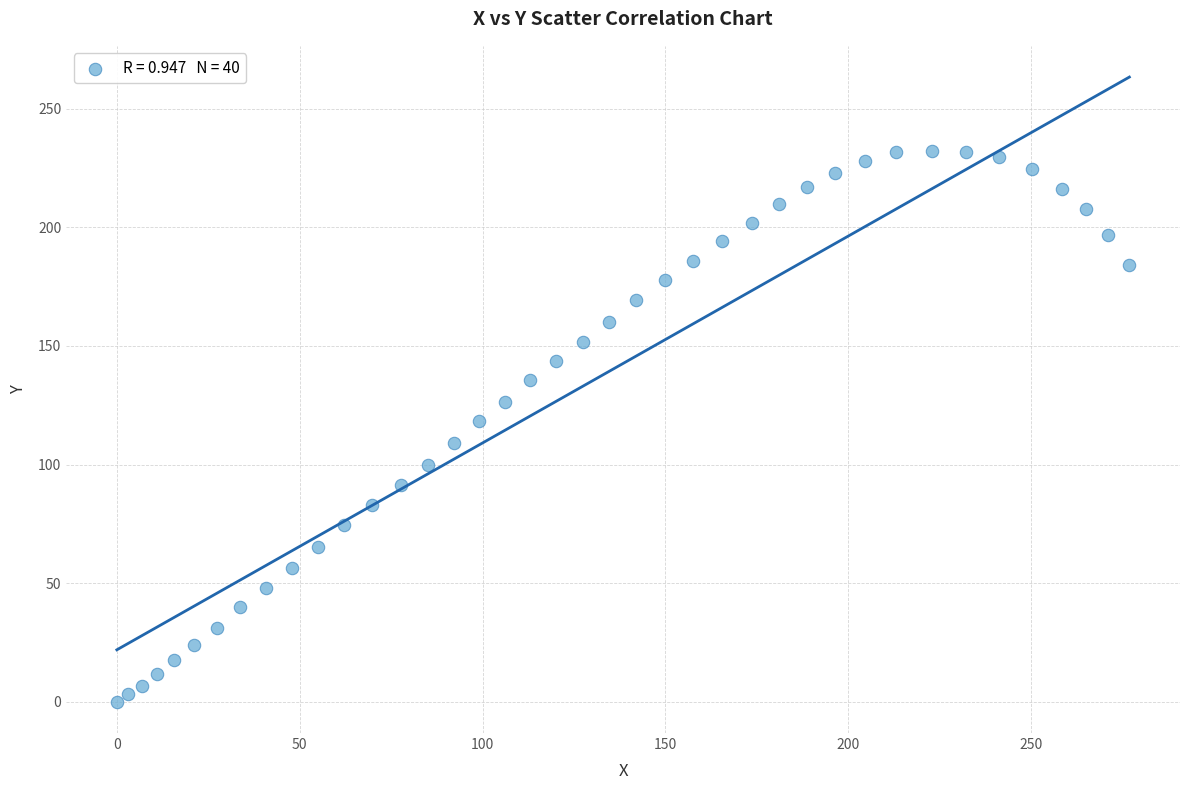

What is the range of X values (max minus min)?

276.9